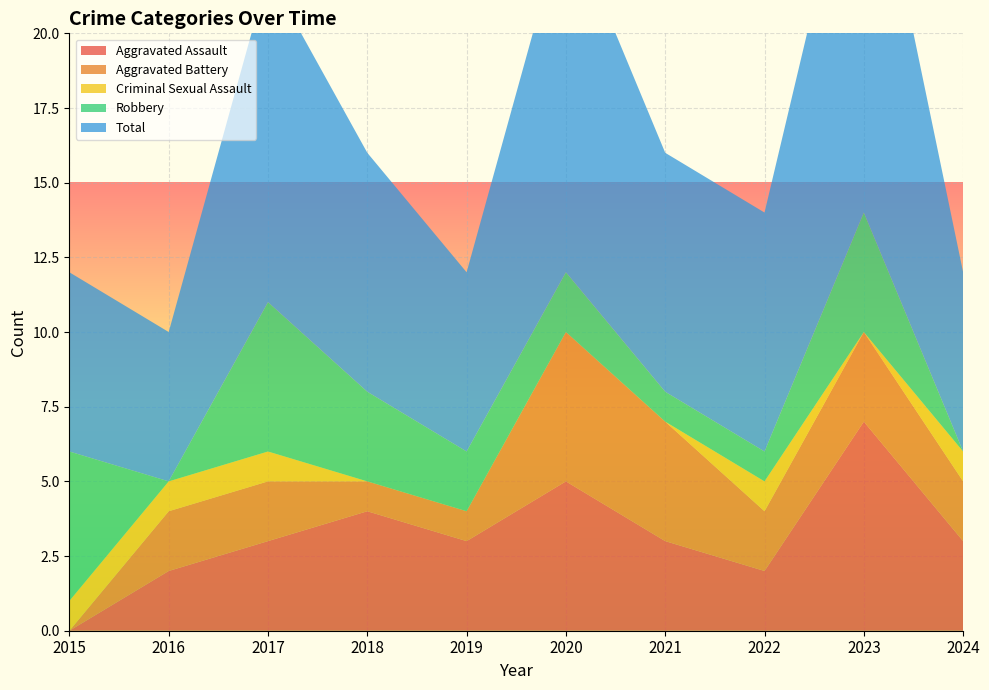

Reading left to right, extract all data points from this chart.

Aggravated Assault: 0	2	3	4	3	5	3	2	7	3
Aggravated Battery: 0	2	2	1	1	5	4	2	3	2
Criminal Sexual Assault: 1	1	1	0	0	0	0	1	0	1
Robbery: 5	0	5	3	2	2	1	1	4	0
Total: 6	5	11	8	6	12	8	8	14	6